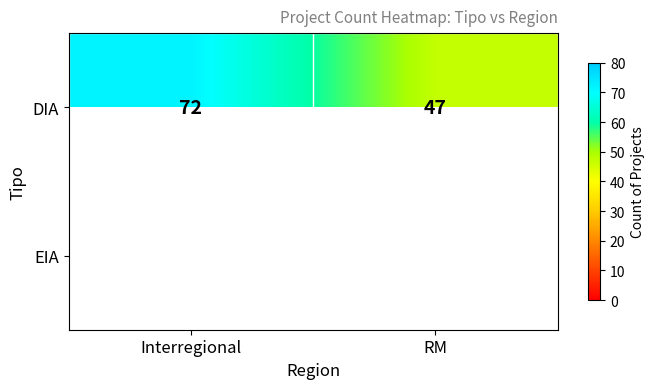

Between RM and Interregional, which is larger?

Interregional